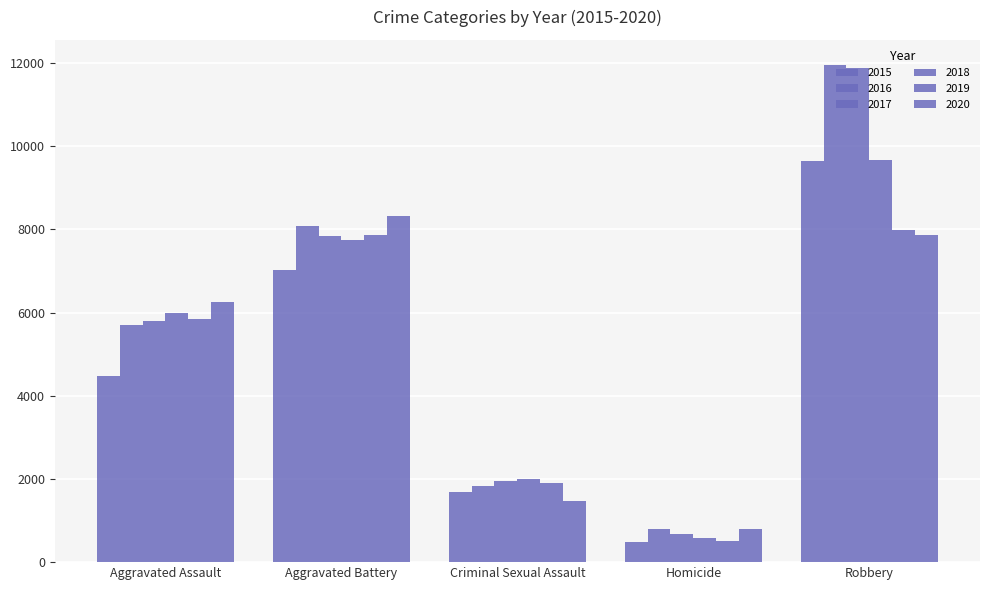

What is the value of the 2018 bar at the 4th from the left?

589